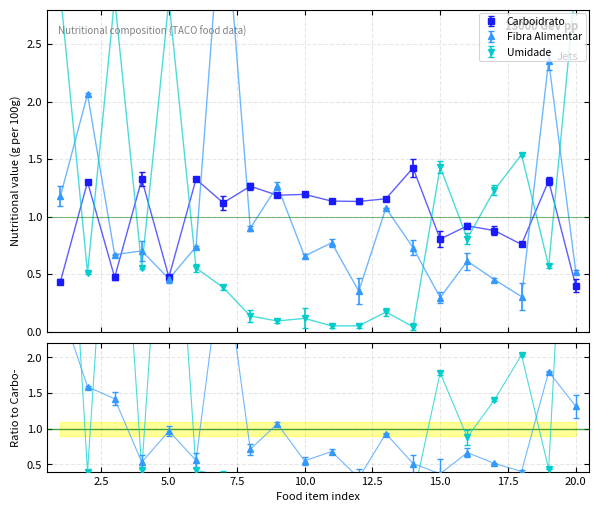

List the series in order of their peak value, highest first.

Fibra, Umidade, Carboidrato